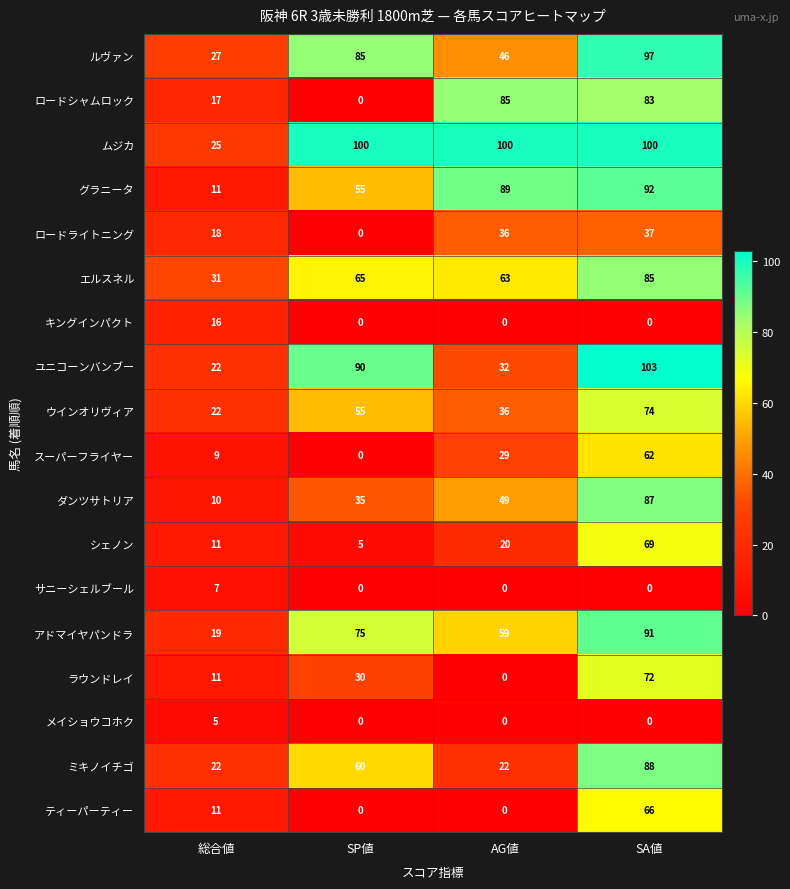

At which label does エルスネル reach its peak?

SA値